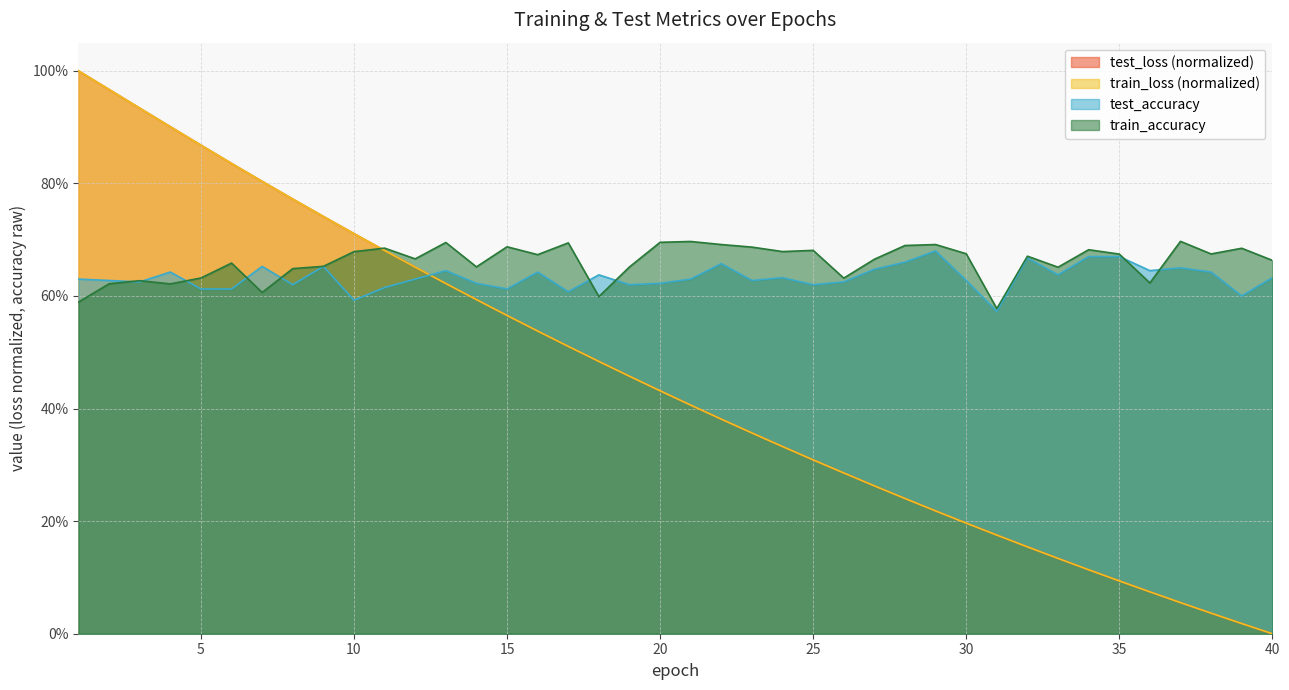

Where is the first local minimum for test_accuracy?

3